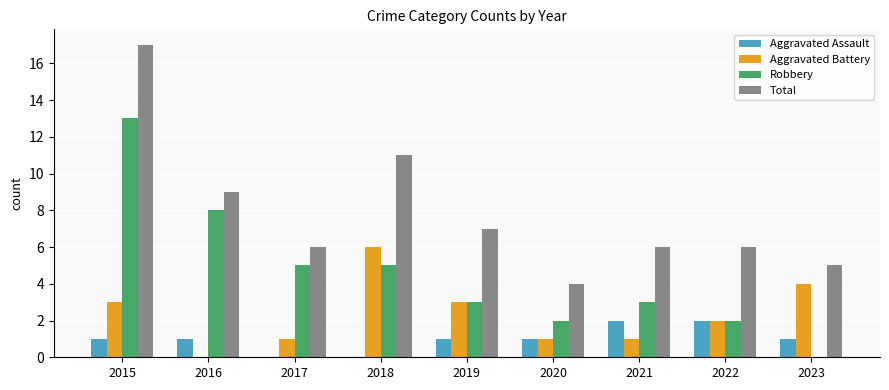

The value of Aggravated Assault at 2019 is 1. True or false?

True